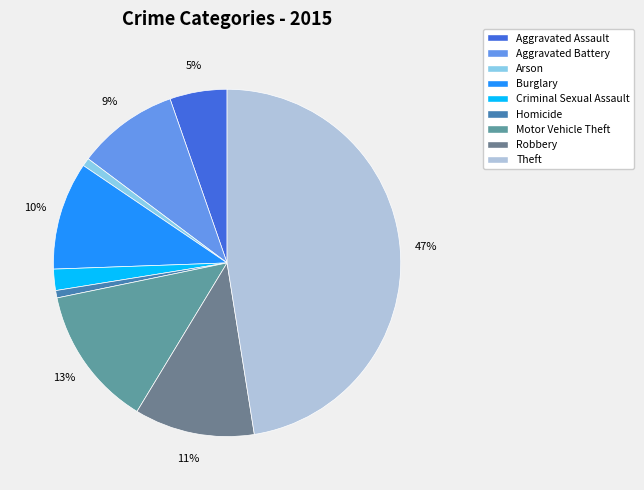

Is it true that Motor Vehicle Theft is 23% of the pie?

False